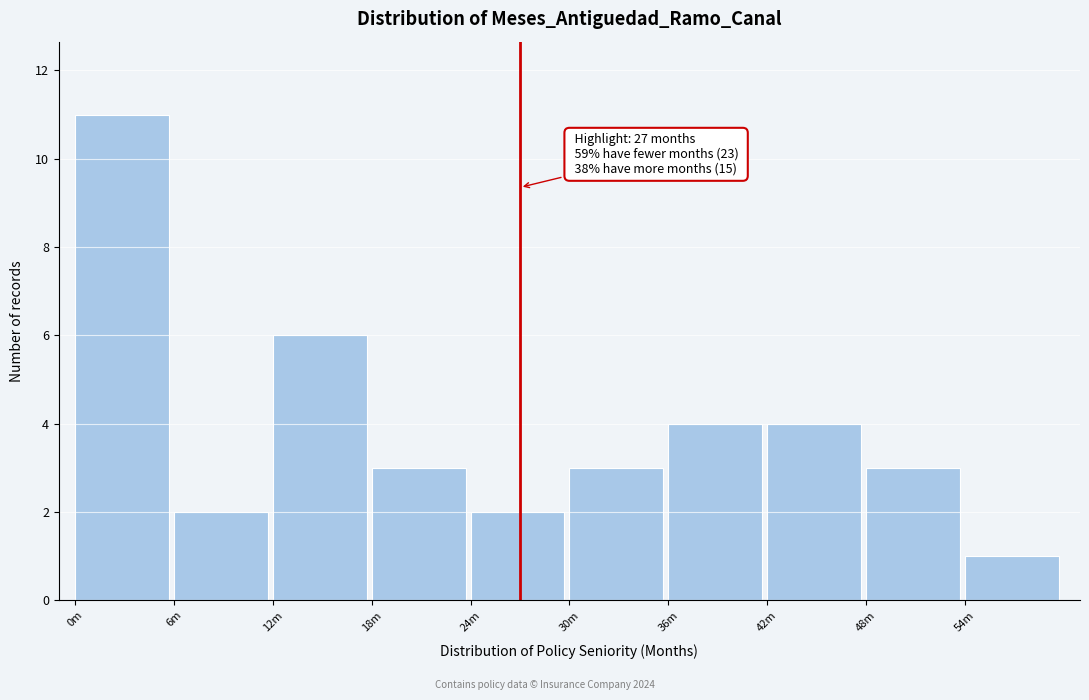

Reading right to left, list all the values displayed in this chart.

1	3	4	4	3	2	3	6	2	11